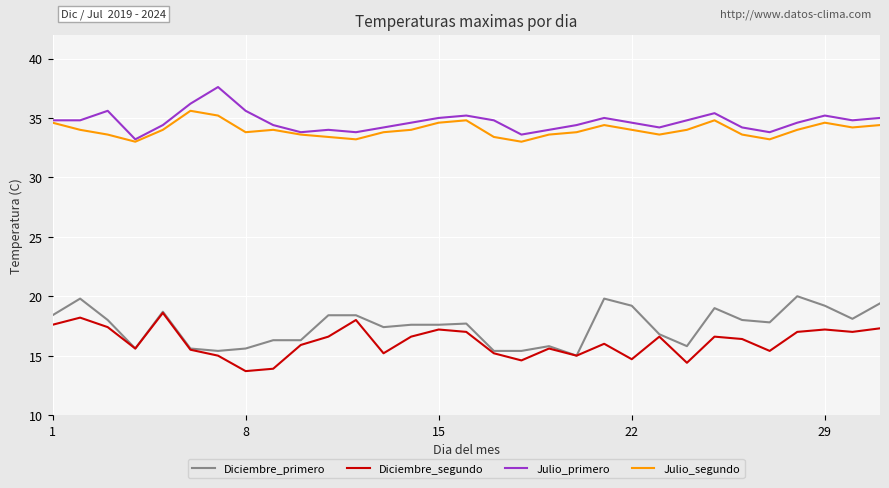

True or false: Julio_segundo and Diciembre_primero cross at least once.

False